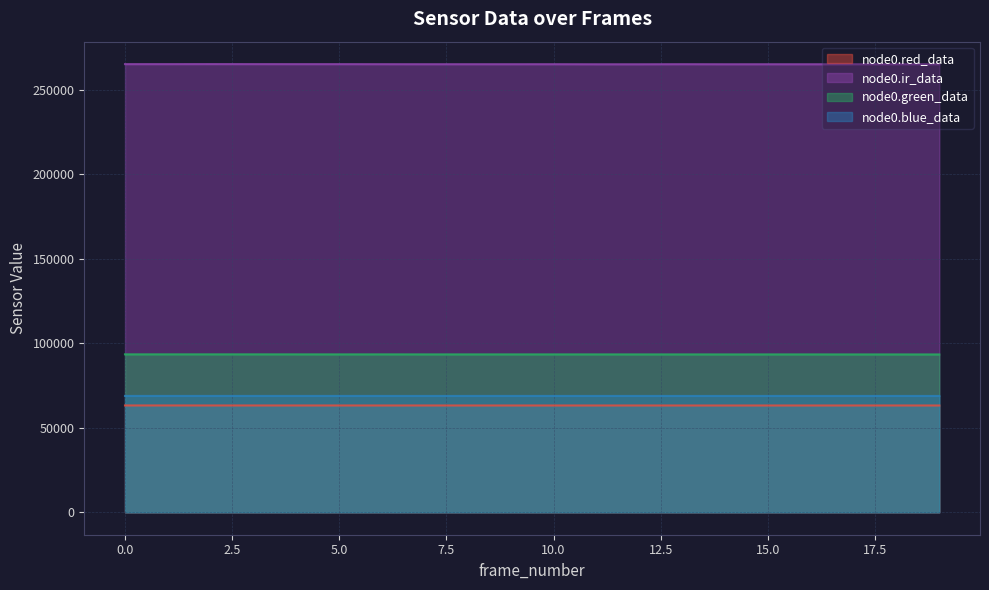

True or false: node0.red_data and node0.blue_data cross at least once.

False